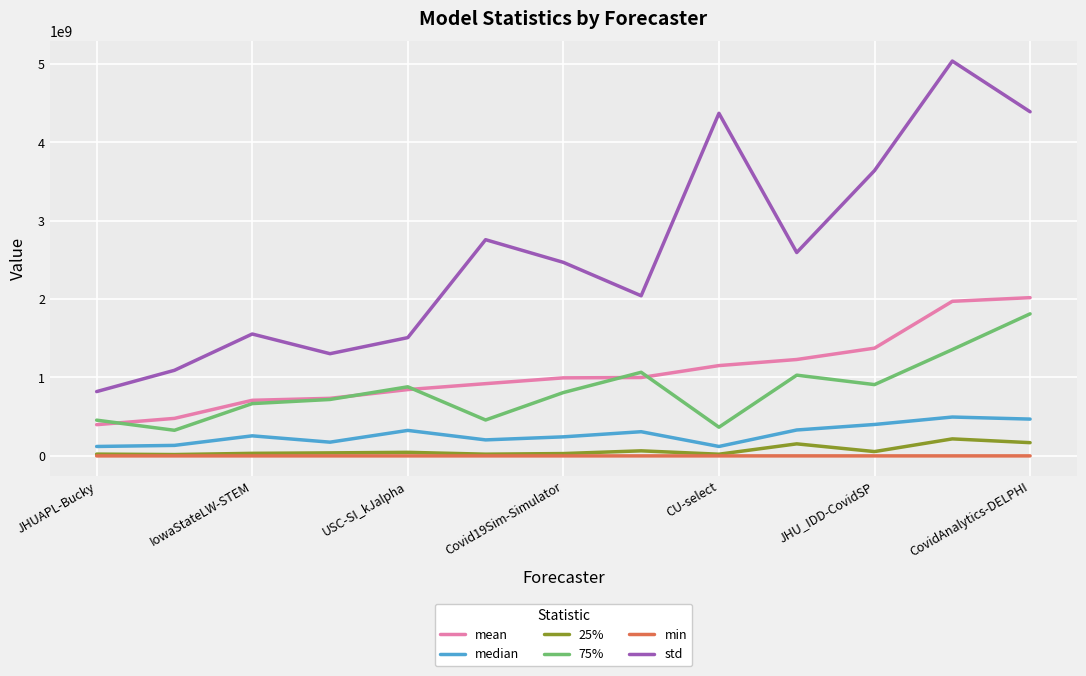

What is the maximum value shown in the chart?

5033974223.0